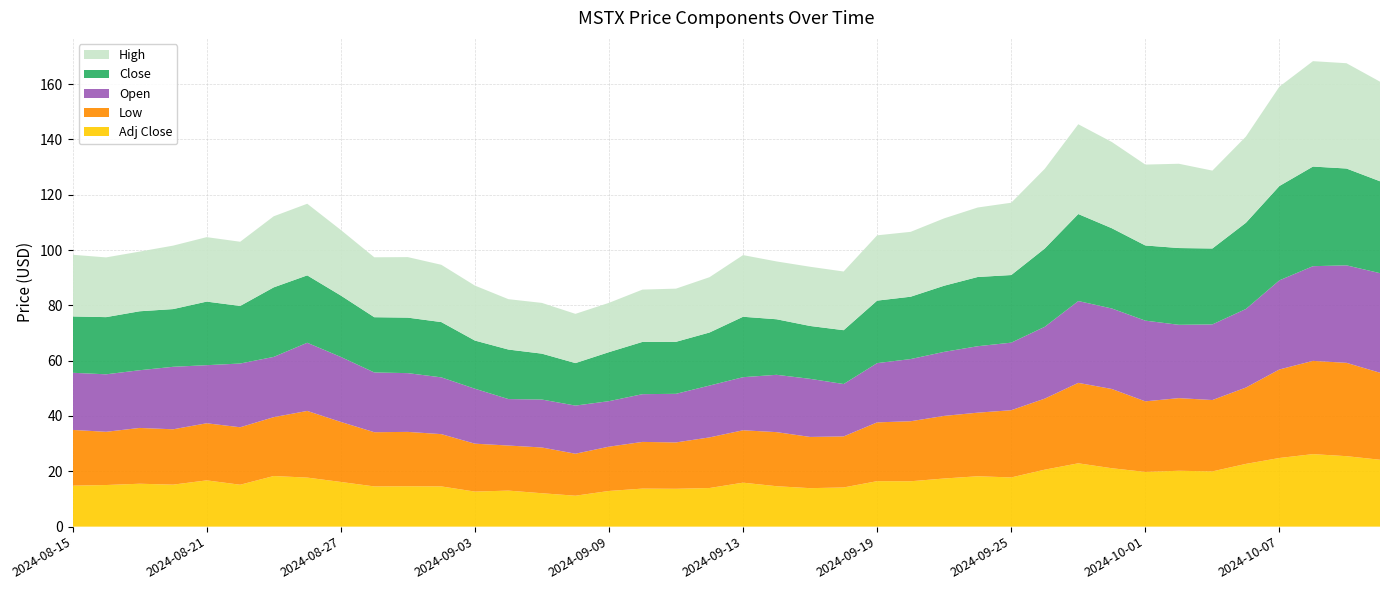

Reading left to right, list all the values displayed in this chart.

Low: 20.1	19.2	20.2	20.0	20.6	20.8	21.3	24.1	21.7	19.6	19.7	18.9	17.3	16.3	16.5	15.2	16.0	16.9	16.8	18.3	18.9	19.5	18.5	18.5	21.2	21.7	22.6	23.0	24.3	25.7	29.1	28.6	25.5	26.3	25.8	27.6	32.0	33.7	33.7	31.5
Open: 20.6	20.8	20.9	22.6	21.0	23.0	21.8	24.6	23.5	21.6	21.2	20.5	19.9	16.8	17.3	17.4	16.5	17.3	17.6	18.7	19.2	20.7	21.0	18.9	21.4	22.5	23.1	24.0	24.4	26.0	29.6	29.1	29.2	26.5	27.3	28.4	32.2	34.2	35.2	36.0
Close: 20.4	20.7	21.3	20.9	23.0	20.8	25.1	24.4	22.2	20.0	20.1	20.0	17.4	17.9	16.6	15.4	17.7	18.9	18.8	19.2	21.8	20.1	19.1	19.5	22.6	22.5	23.9	25.0	24.4	28.3	31.5	29.0	27.2	27.8	27.4	31.2	34.1	36.0	35.0	33.2
High: 22.3	21.6	21.6	22.9	23.3	23.2	25.7	25.9	23.7	21.7	21.9	20.7	19.9	18.2	18.3	17.8	17.8	18.9	19.2	20.0	22.3	20.9	21.4	21.2	23.6	23.5	24.4	25.1	26.1	28.8	32.5	31.2	29.2	30.5	28.1	31.2	35.9	38.1	38.1	36.0
Adj Close: 14.8	15.0	15.5	15.2	16.7	15.2	18.3	17.7	16.2	14.5	14.6	14.5	12.7	13.0	12.1	11.2	12.9	13.7	13.7	14.0	15.9	14.6	13.9	14.2	16.4	16.4	17.4	18.2	17.8	20.6	22.9	21.1	19.8	20.2	20.0	22.7	24.8	26.2	25.5	24.2